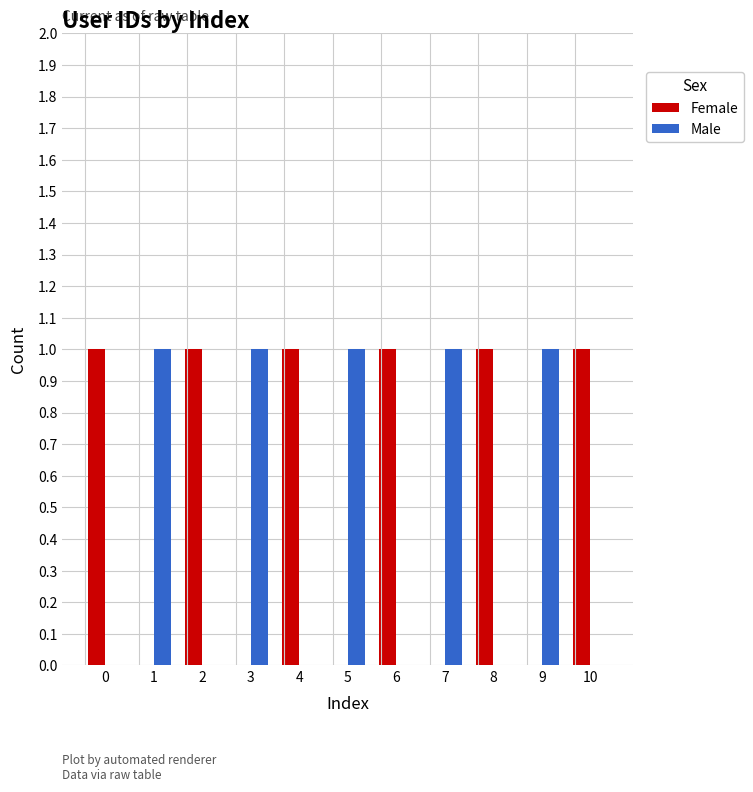

Reading right to left, transcribe all the data shown in this chart.

Female: 1	0	1	0	1	0	1	0	1	0	1
Male: 0	1	0	1	0	1	0	1	0	1	0